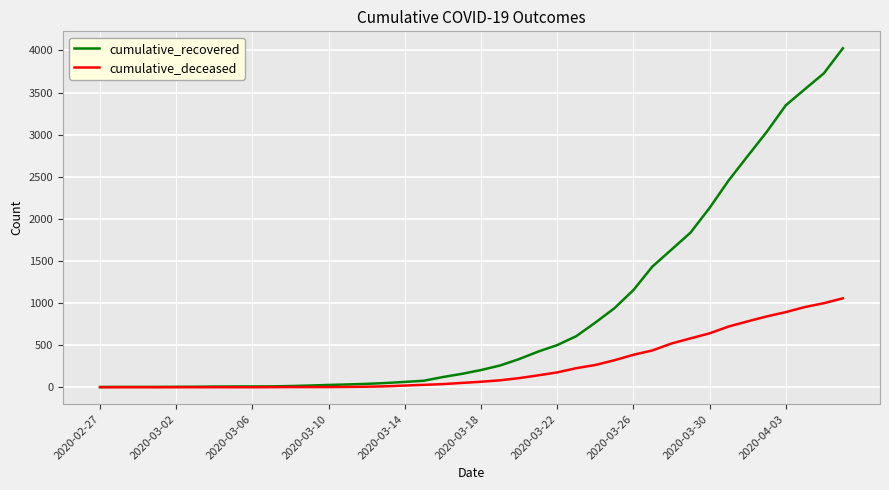

List the series in order of their peak value, highest first.

cumulative_recovered, cumulative_deceased